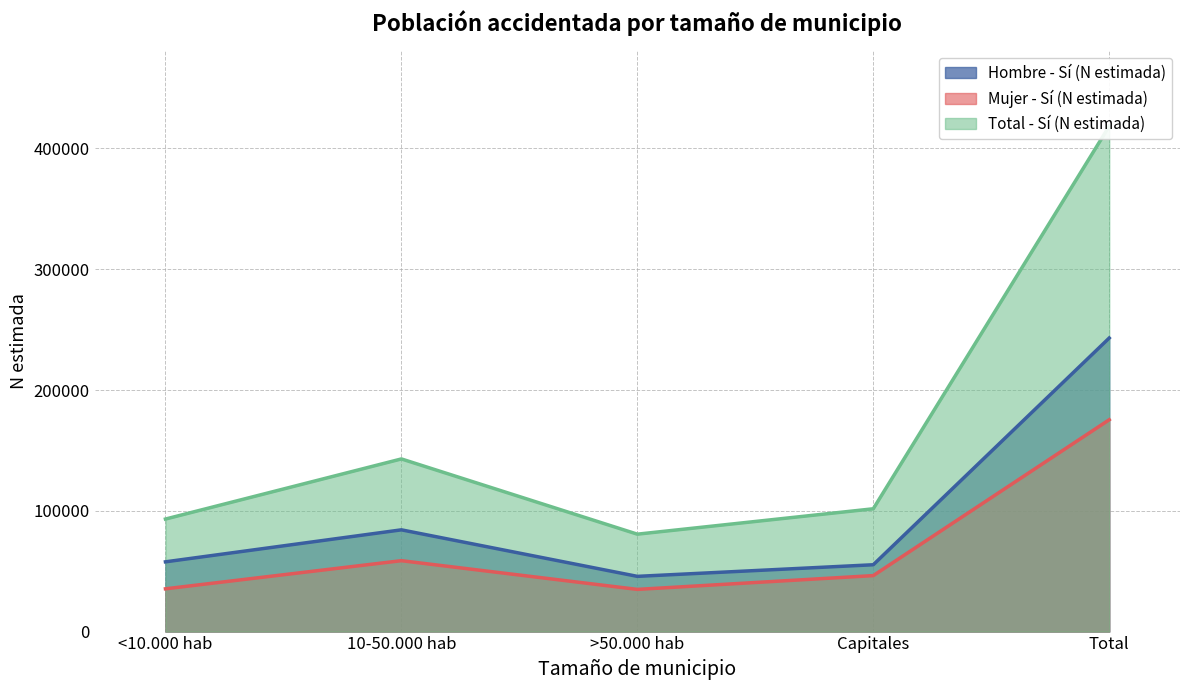

At which category does Hombre - Sí (N estimada) reach its first local peak?

10-50.000 hab